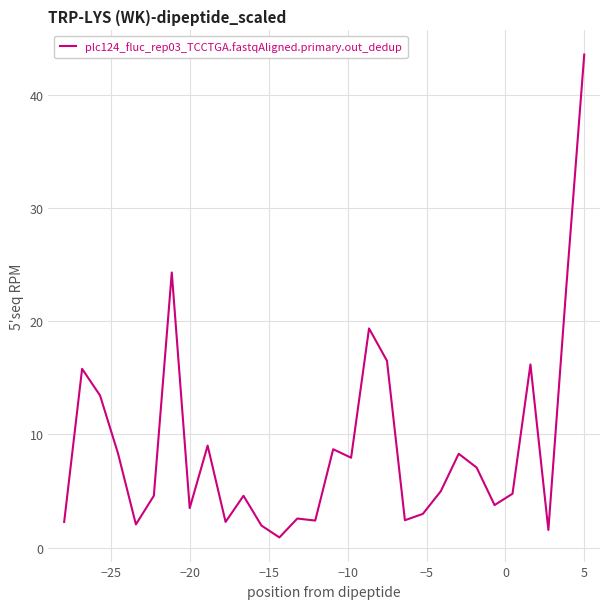

Is this an area chart (filled region under the line)?

No